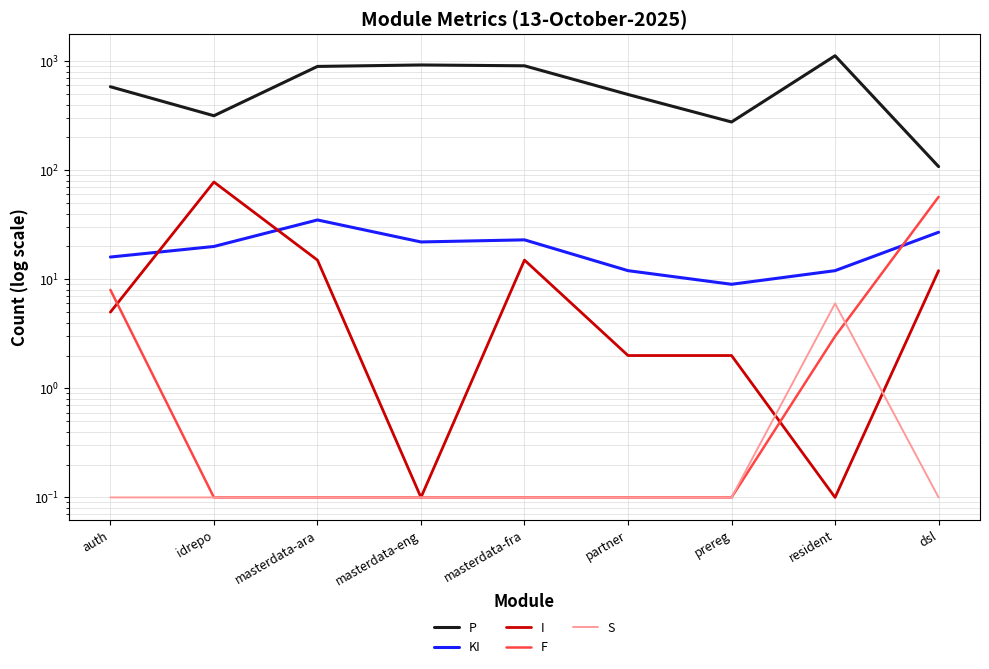

Which category has the lowest value across all series?

masterdata-eng